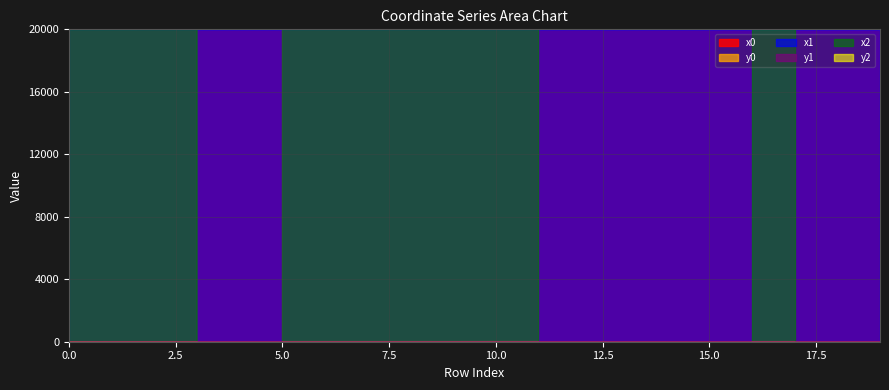

At how many categories does at least one series exceed 10321?

20